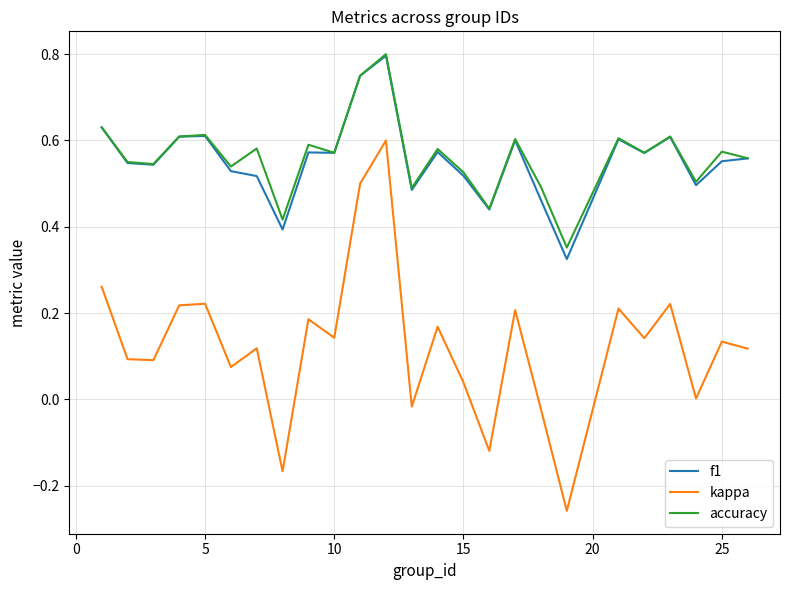

Which series has the widest spread of values?

kappa